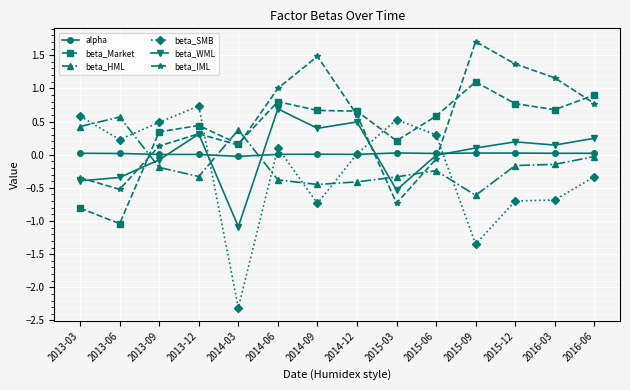

What is the difference between the maximum and second lowest values in the beta_WML series?

1.2